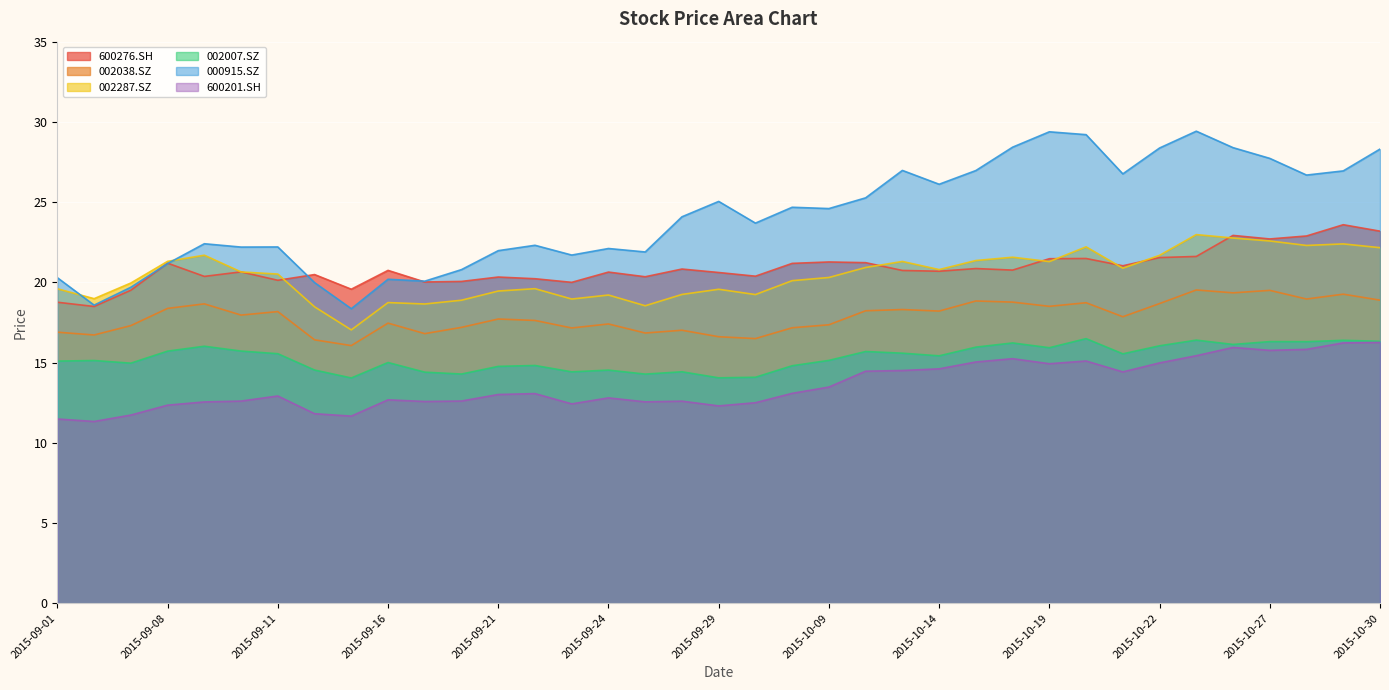

True or false: 002038.SZ has more than 1 interior local peaks.

True